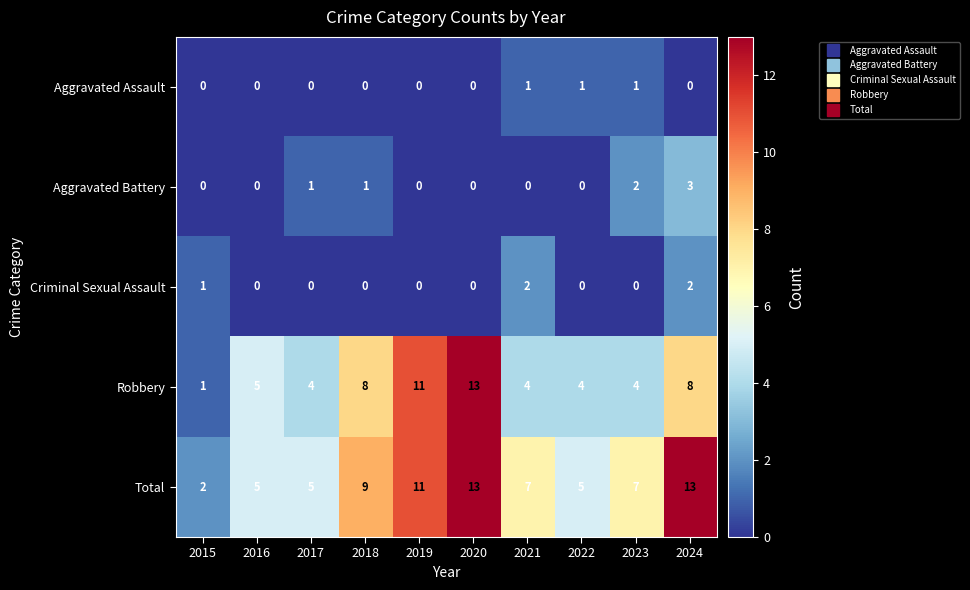

Count the number of data series in this chart.

5